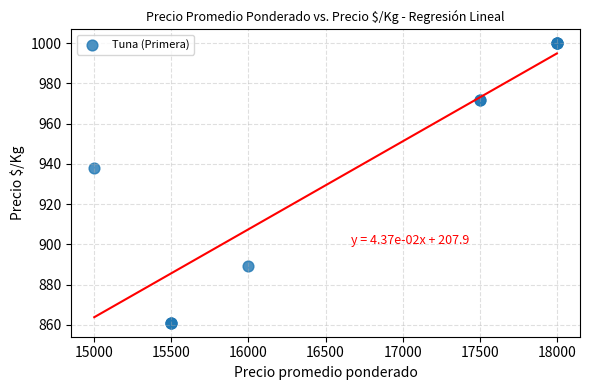

What Y value in the scatter plot is closest to 930?

938